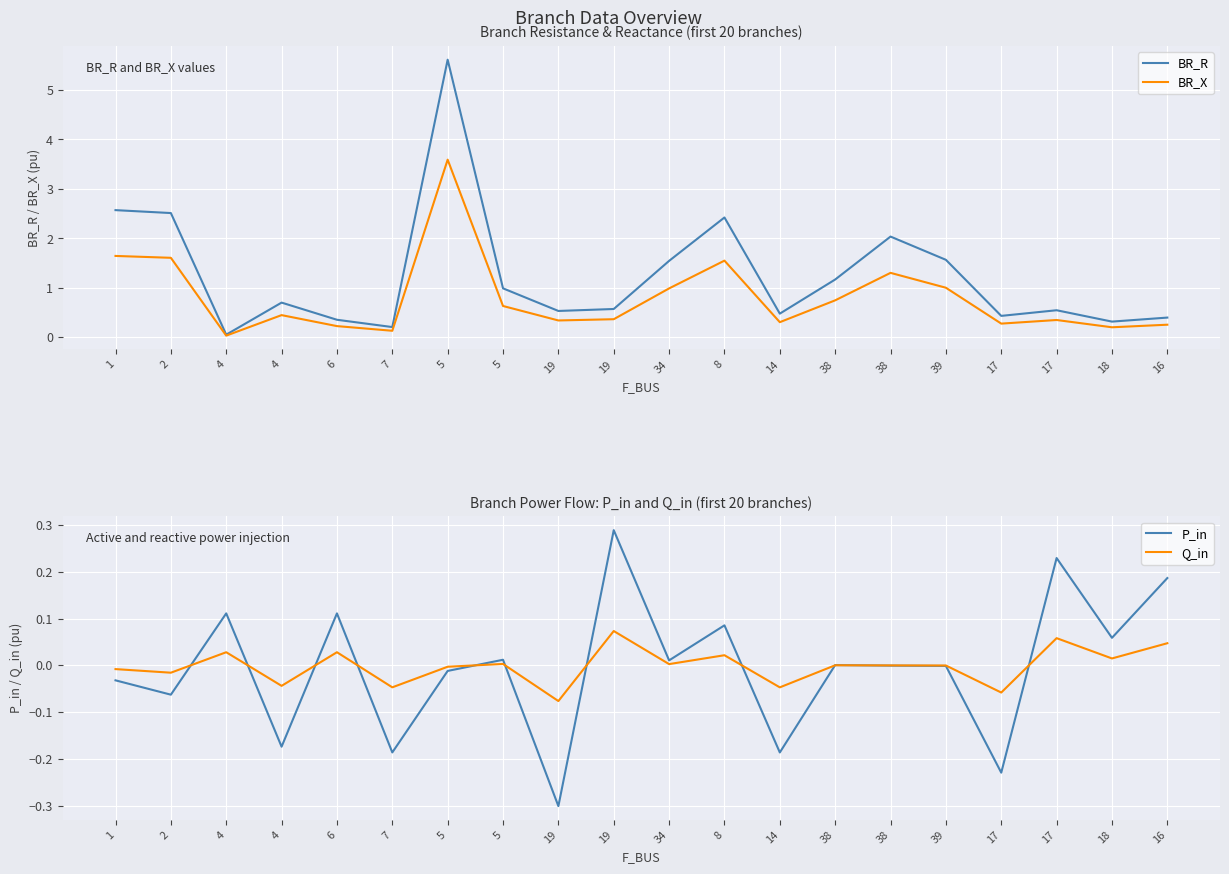

What is the label of the 12th point from the right?

19